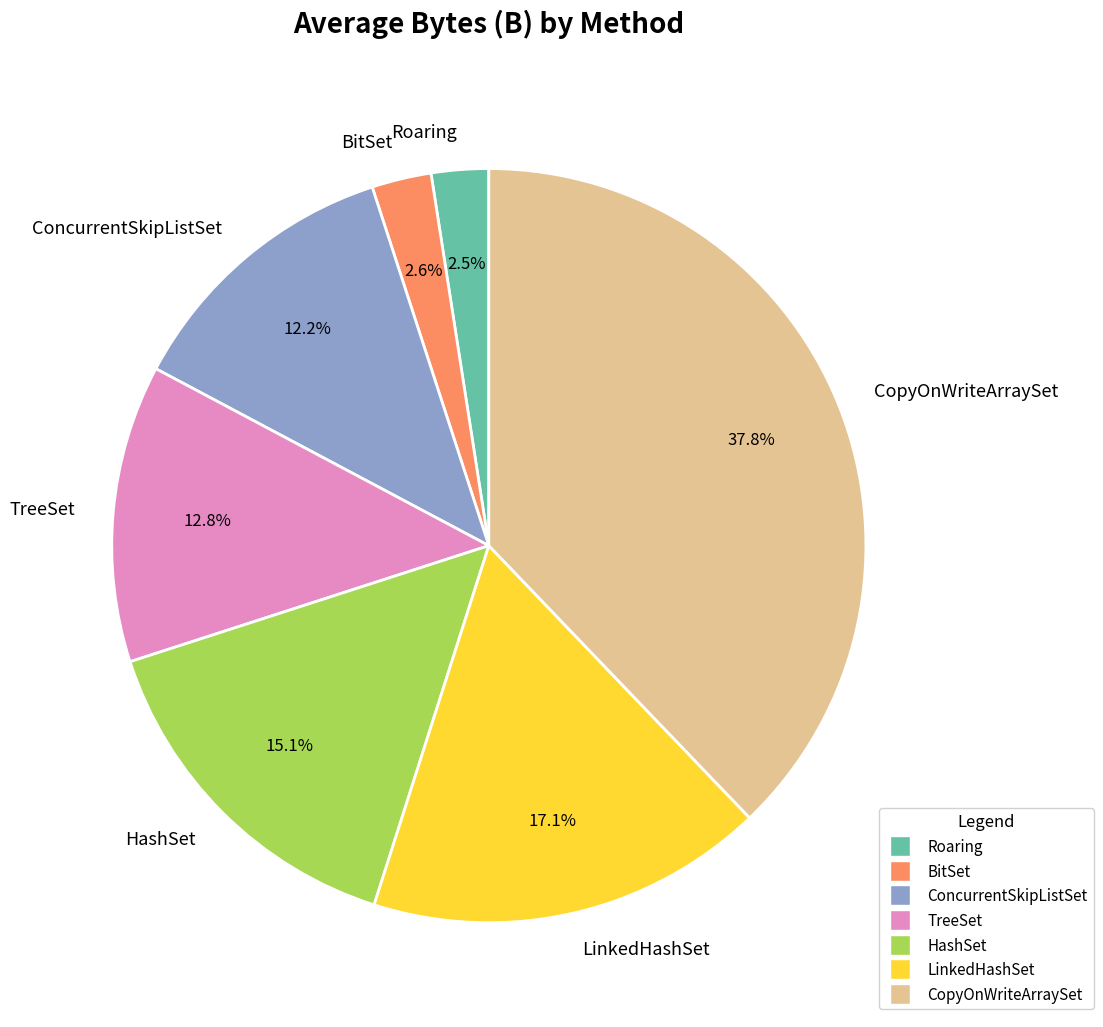

Which slice is the largest?

CopyOnWriteArraySet